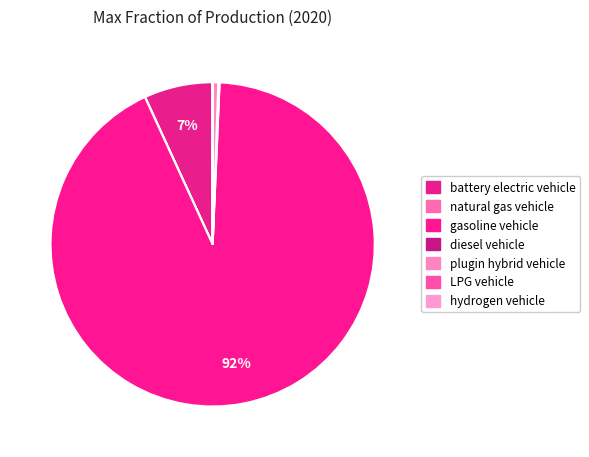

Count the number of slices in the pie.

7